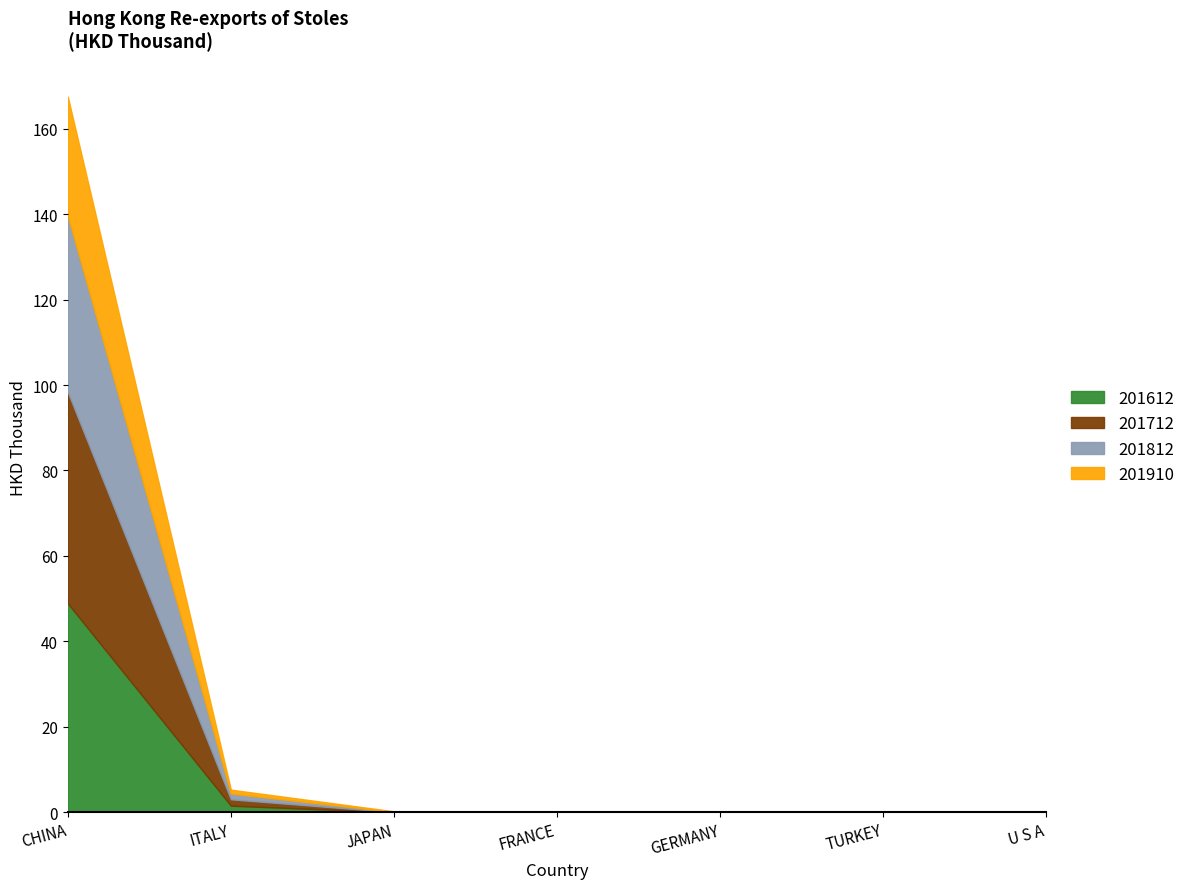

What is the sum of all 201910 values?

29.0